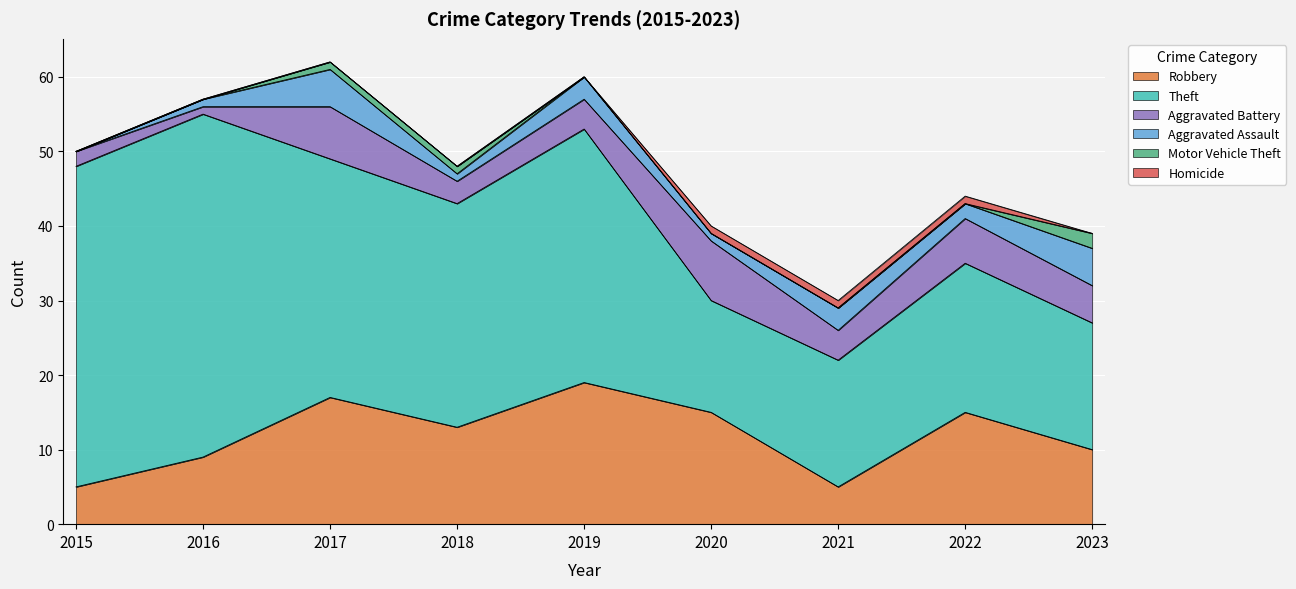

At which category is the sum across all series the highest?

2017